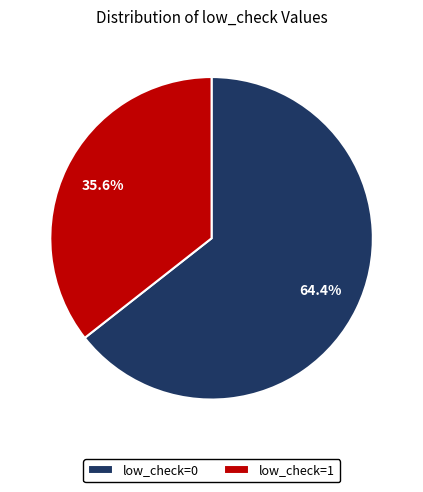

Which category has the smallest portion of the pie?

low_check=1